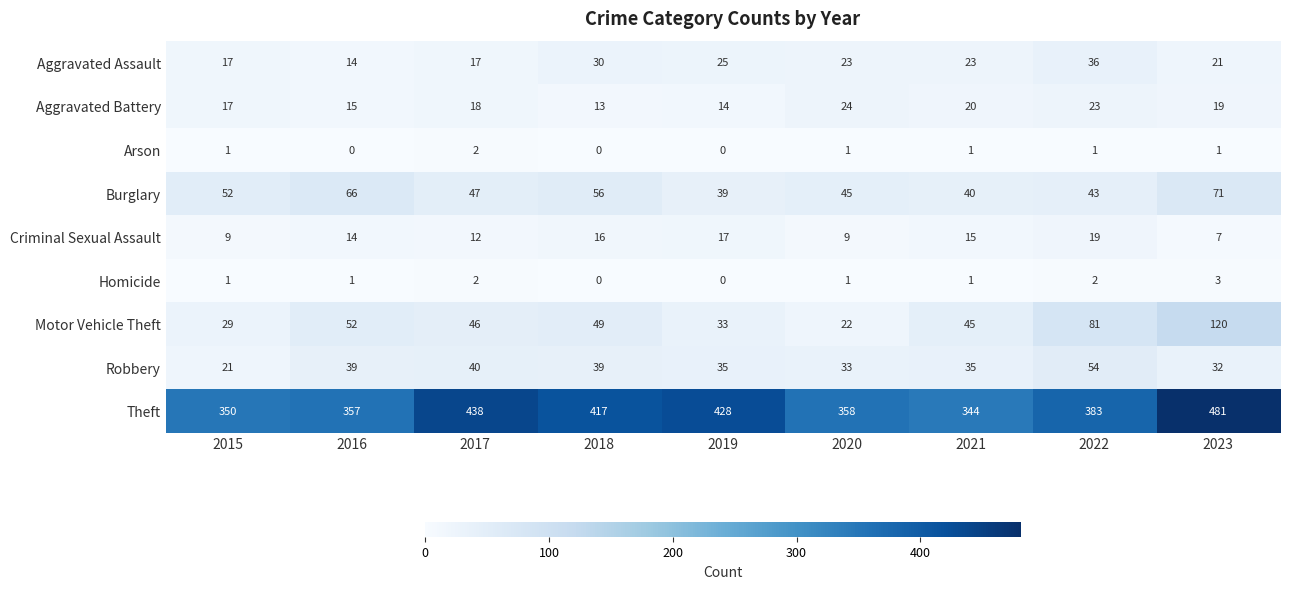

The Aggravated Battery series shows 33 at 2022. True or false?

False